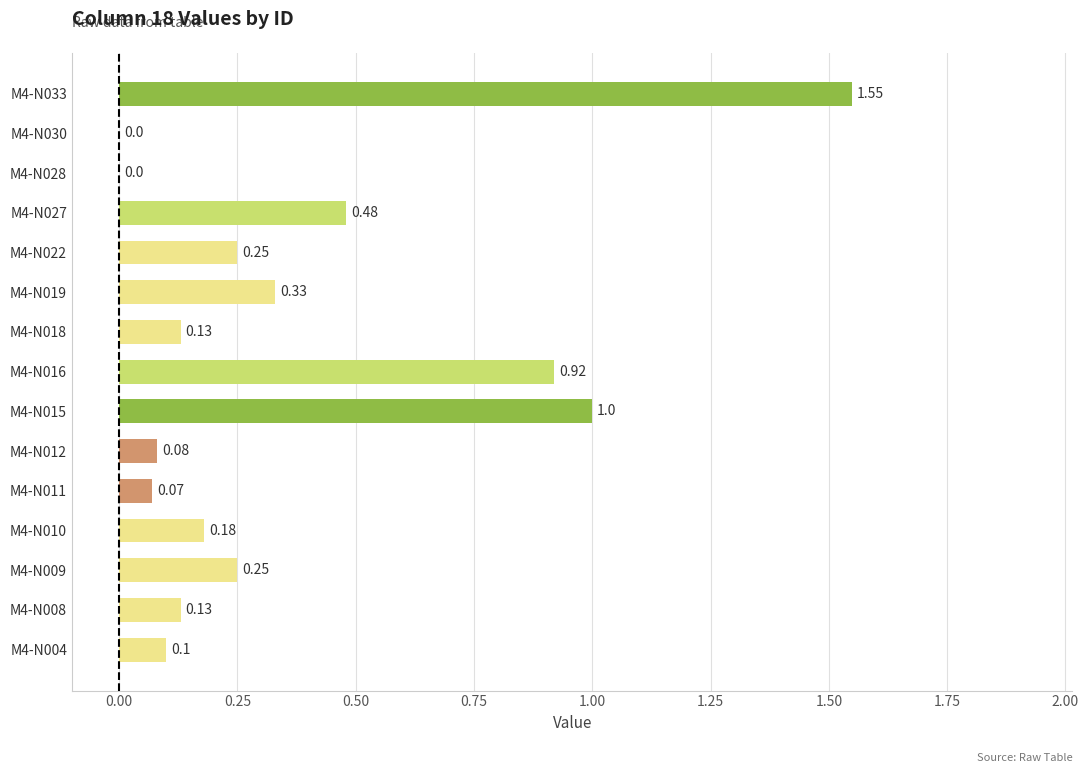

Which has a higher value, M4-N010 or M4-N009?

M4-N009